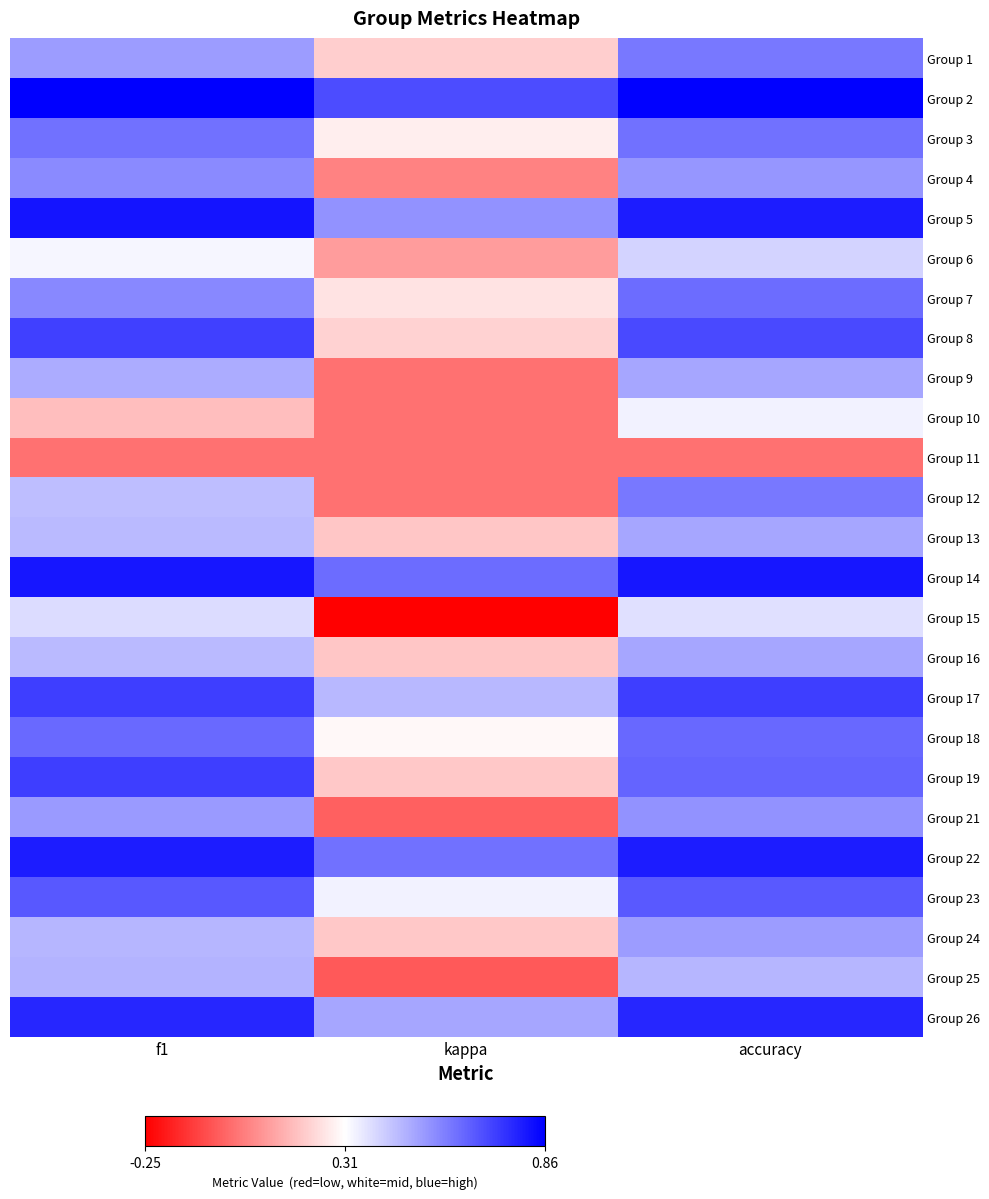

Rank the series at f1 from lowest to highest value.

Group 11, Group 10, Group 6, Group 15, Group 12, Group 13, Group 16, Group 24, Group 25, Group 9, Group 1, Group 21, Group 4, Group 7, Group 3, Group 18, Group 23, Group 8, Group 17, Group 19, Group 26, Group 22, Group 14, Group 5, Group 2